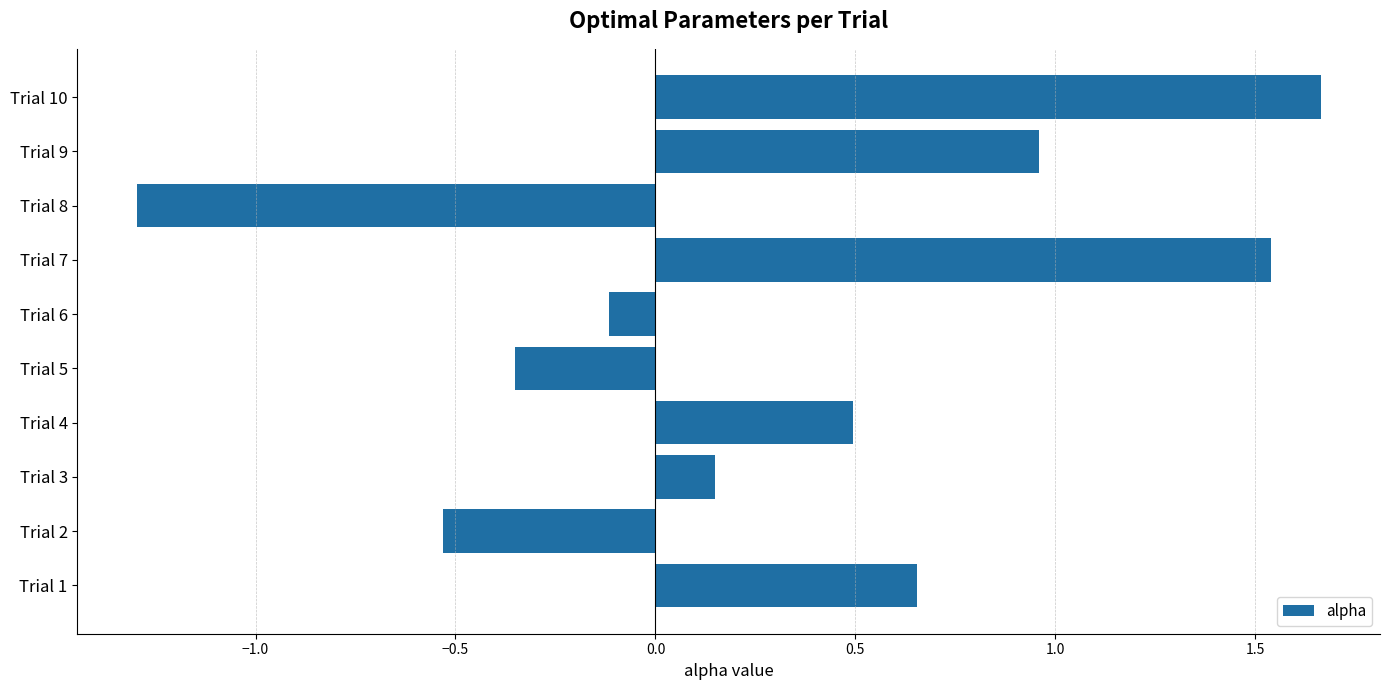

What is the difference between the second highest and minimum values?

2.8